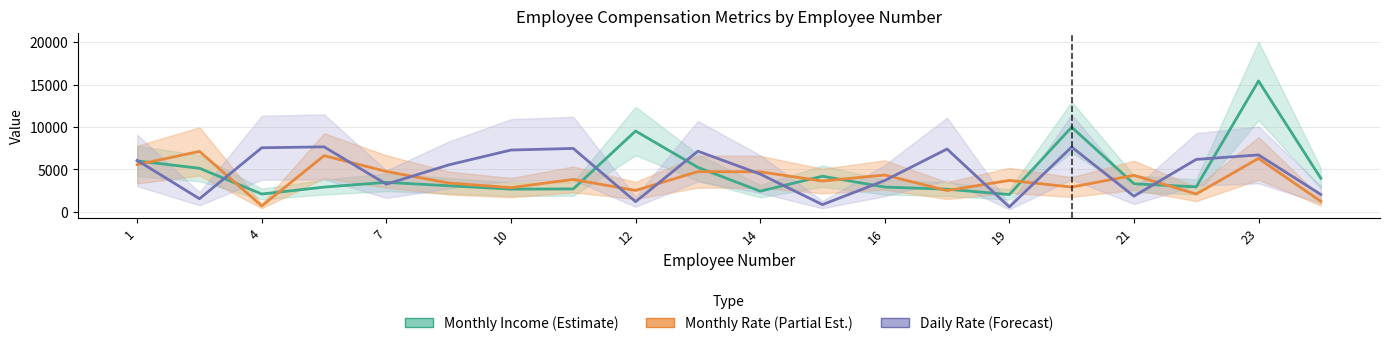

The Monthly Income series shows 1281.0 at 10. True or false?

False